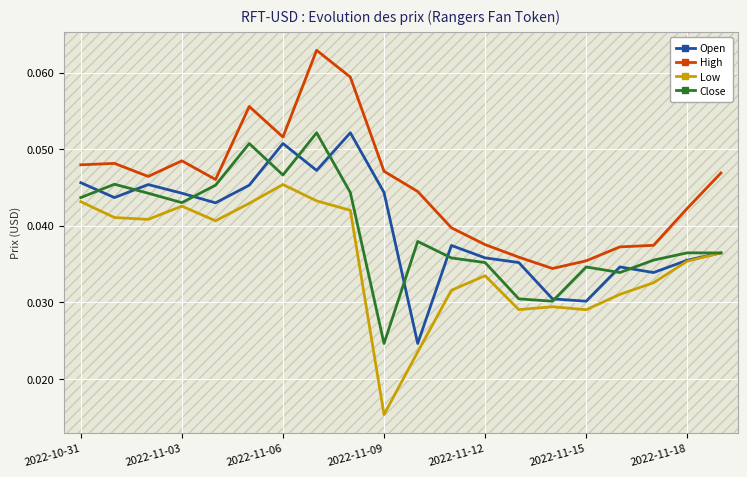

How many Low values are between 0 and 1?

20